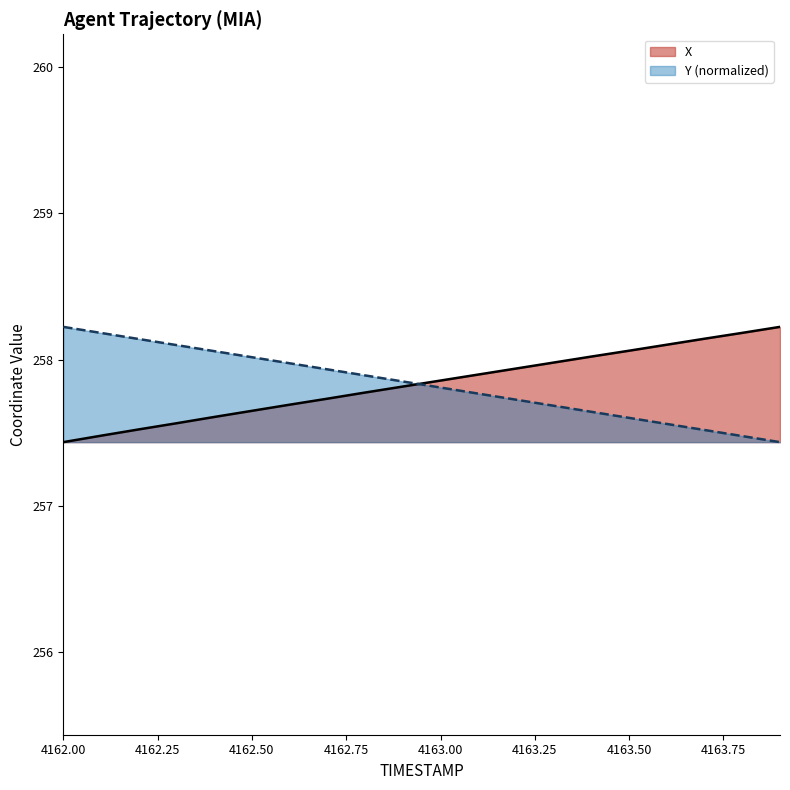

Reading right to left, what are all the values shown in this chart?

X: 4163.9=258.2	4163.8=258.2	4163.7=258.1	4163.6=258.1	4163.5=258.1	4163.4=258.0	4163.3=258.0	4163.2=257.9	4163.1=257.9	4163.0=257.9	4162.9=257.8	4162.8=257.8	4162.7=257.7	4162.6=257.7	4162.5=257.7	4162.4=257.6	4162.3=257.6	4162.2=257.5	4162.1=257.5	4162.0=257.4
Y: 4163.9=257.4	4163.8=257.5	4163.7=257.5	4163.6=257.6	4163.5=257.6	4163.4=257.6	4163.3=257.7	4163.2=257.7	4163.1=257.8	4163.0=257.8	4162.9=257.9	4162.8=257.9	4162.7=257.9	4162.6=258.0	4162.5=258.0	4162.4=258.1	4162.3=258.1	4162.2=258.1	4162.1=258.2	4162.0=258.2